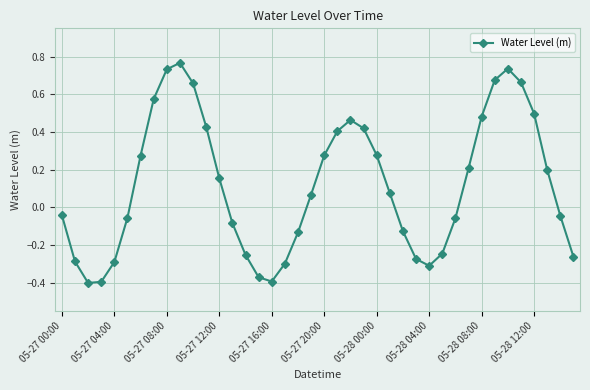

True or false: there are more than 2 points higher than both neighbors.

True